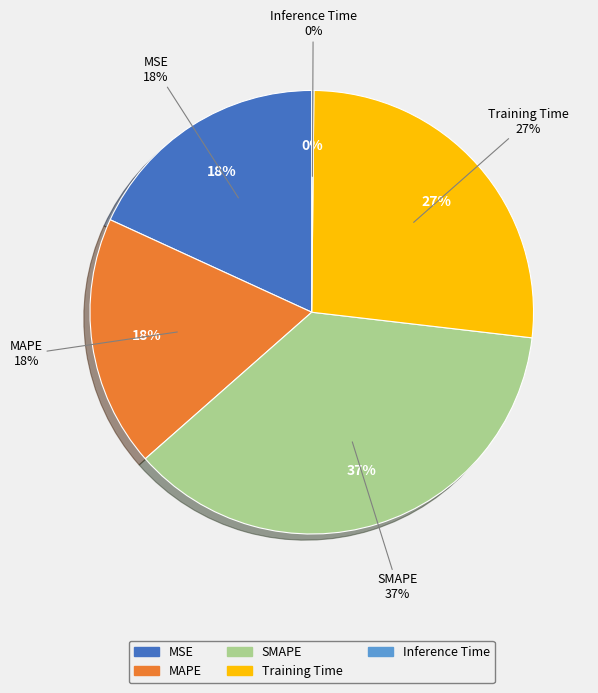

How many segments does this pie chart have?

5